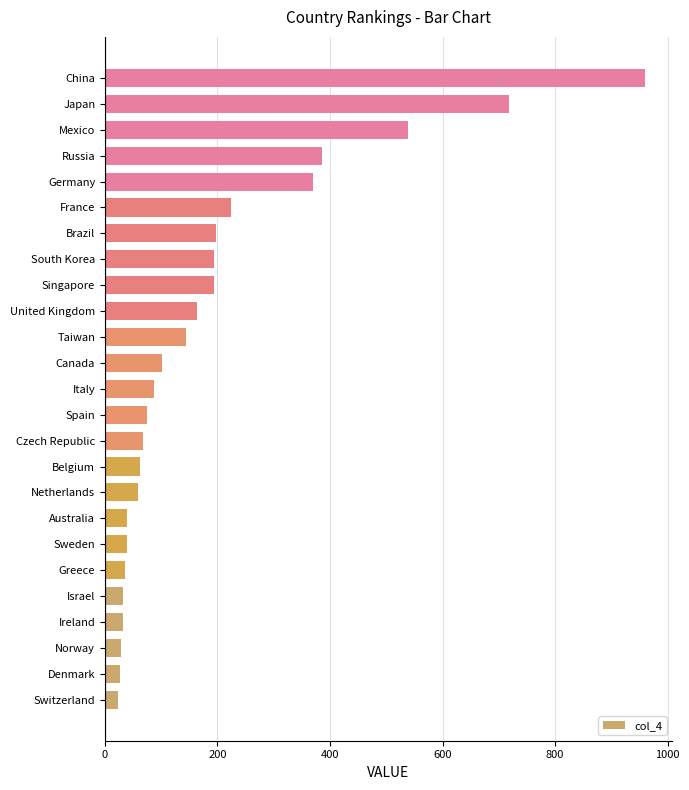

How many distinct data groups are displayed?

1